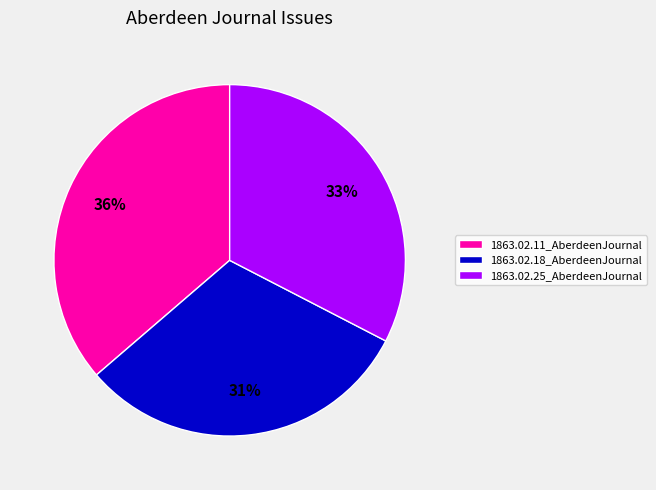

True or false: 1863.02.11_AberdeenJournal accounts for 28% of the total.

False